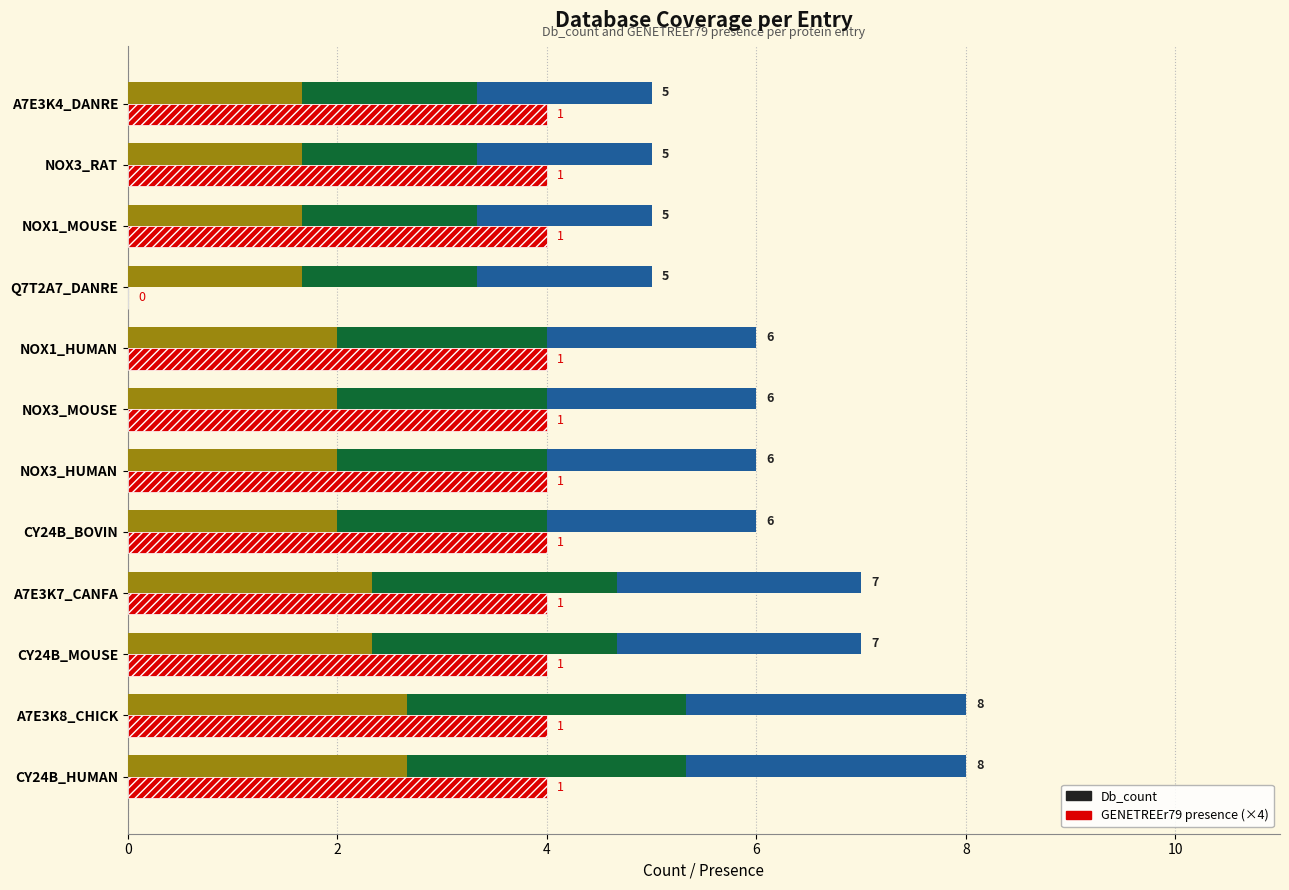

What is the difference between the maximum and minimum values in the GENETREEr79 (×4) series?

4